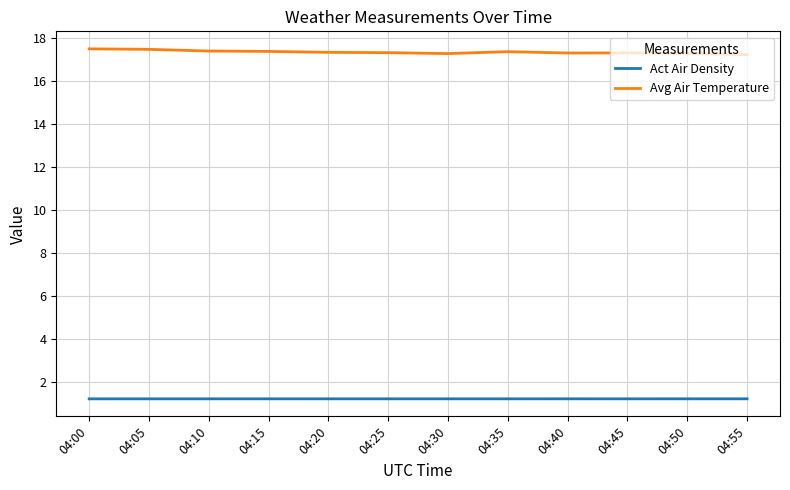

What is the minimum value shown in the chart?

1.2